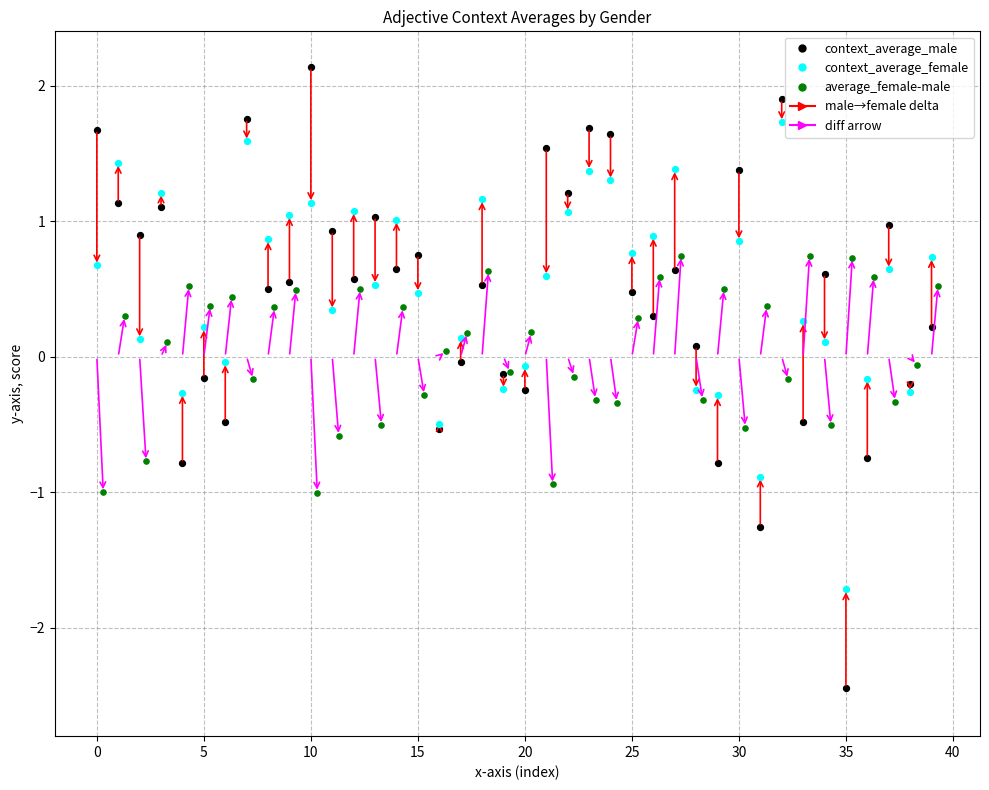

Which series reaches the maximum Y coordinate?

context_average_male